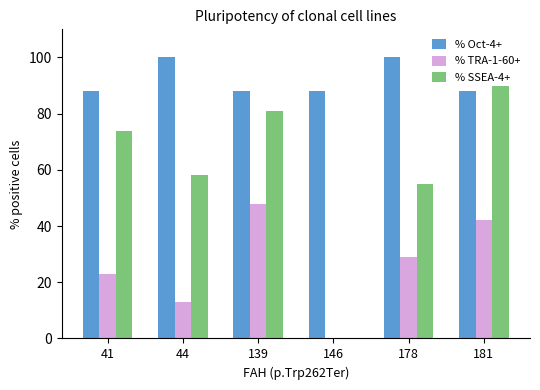

At which category is the sum across all series the highest?

181